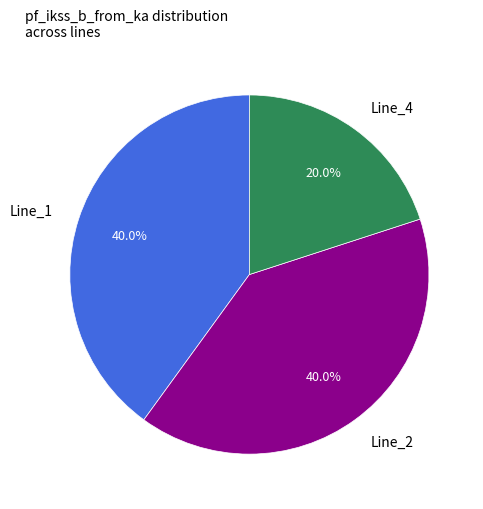

Does any single category account for the majority?

No